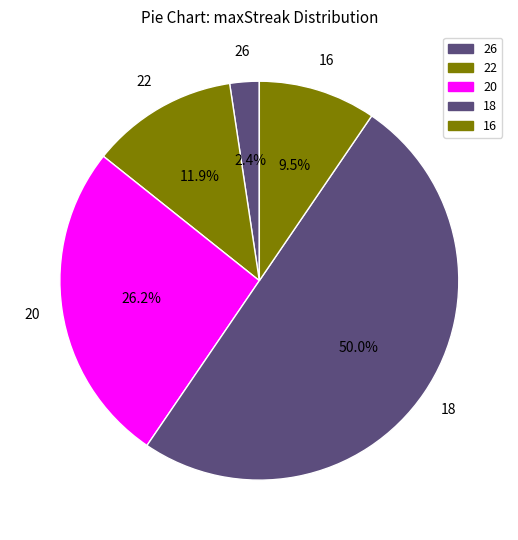

Approximately how many times larger is the value at 18 compared to 20?

1.9